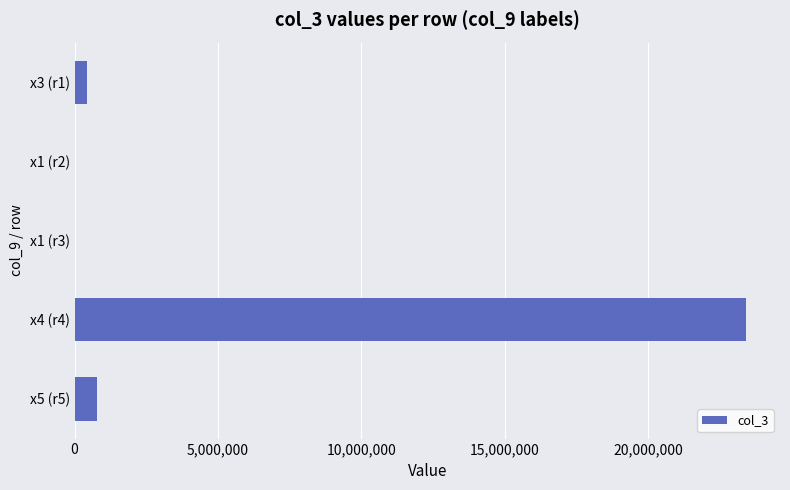

What is the maximum value shown in the chart?

23432423